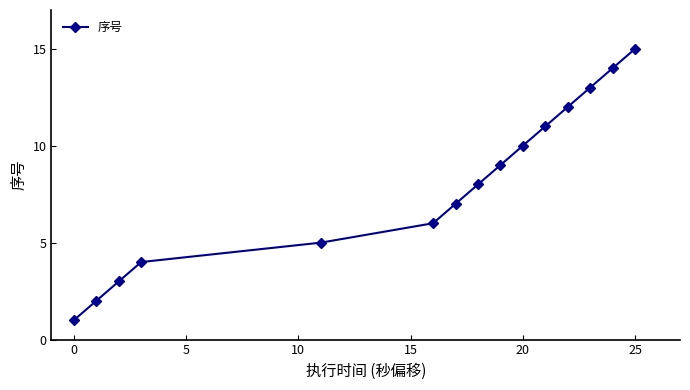

What is the maximum value shown in the chart?

15